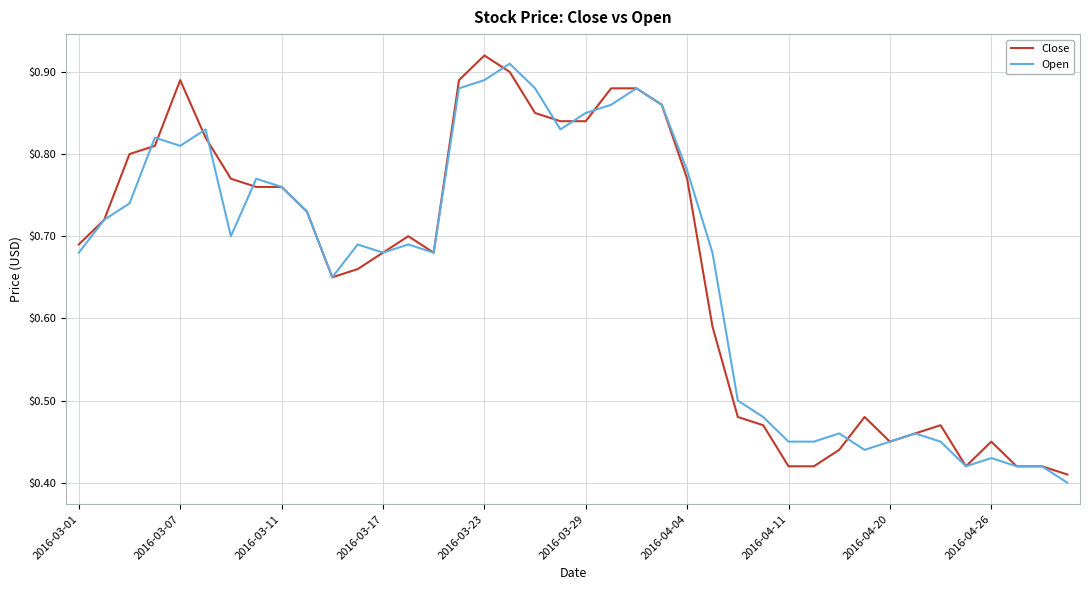

What are all the series names shown in the legend?

Close, Open